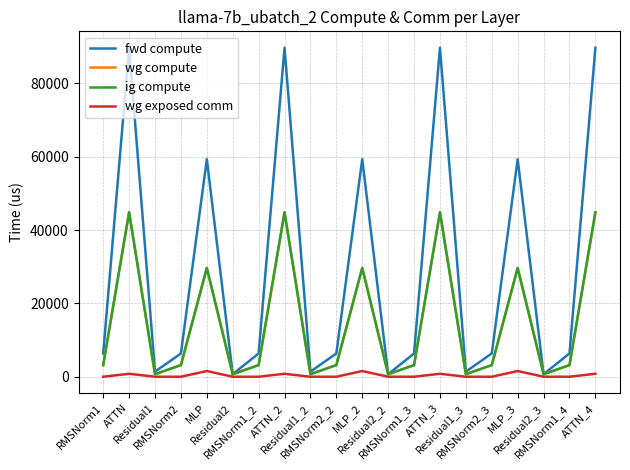

Where is wg exposed comm nearest to the value 777?

ATTN_2